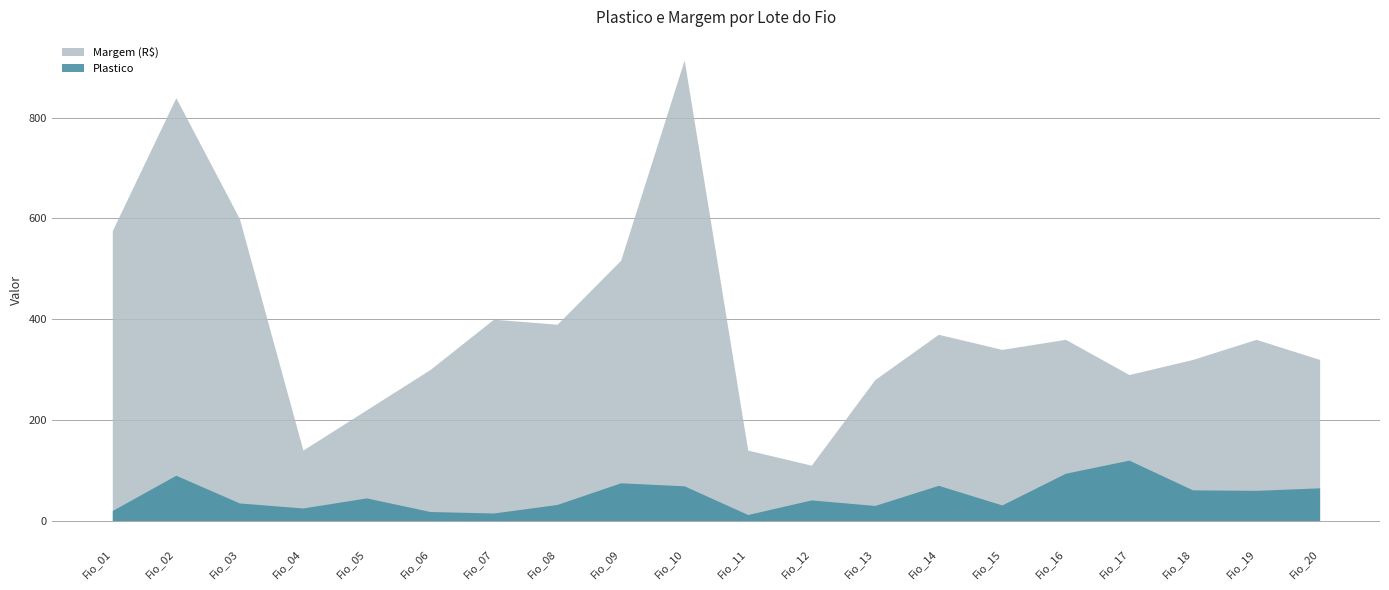

What is the lowest value of the Margem (R$) series?

110